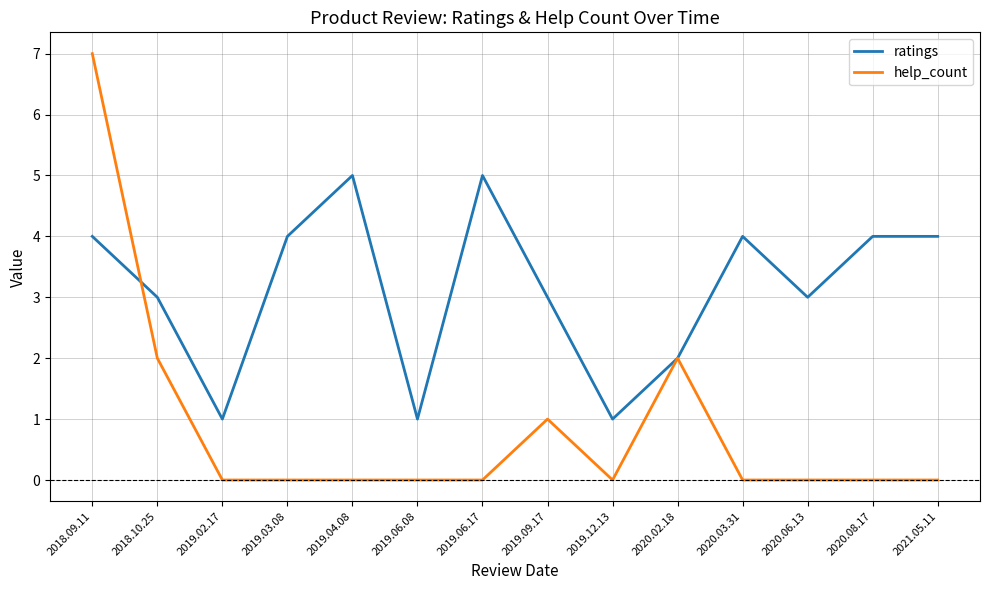

What value does the ratings series have at 2018.09.11?

4